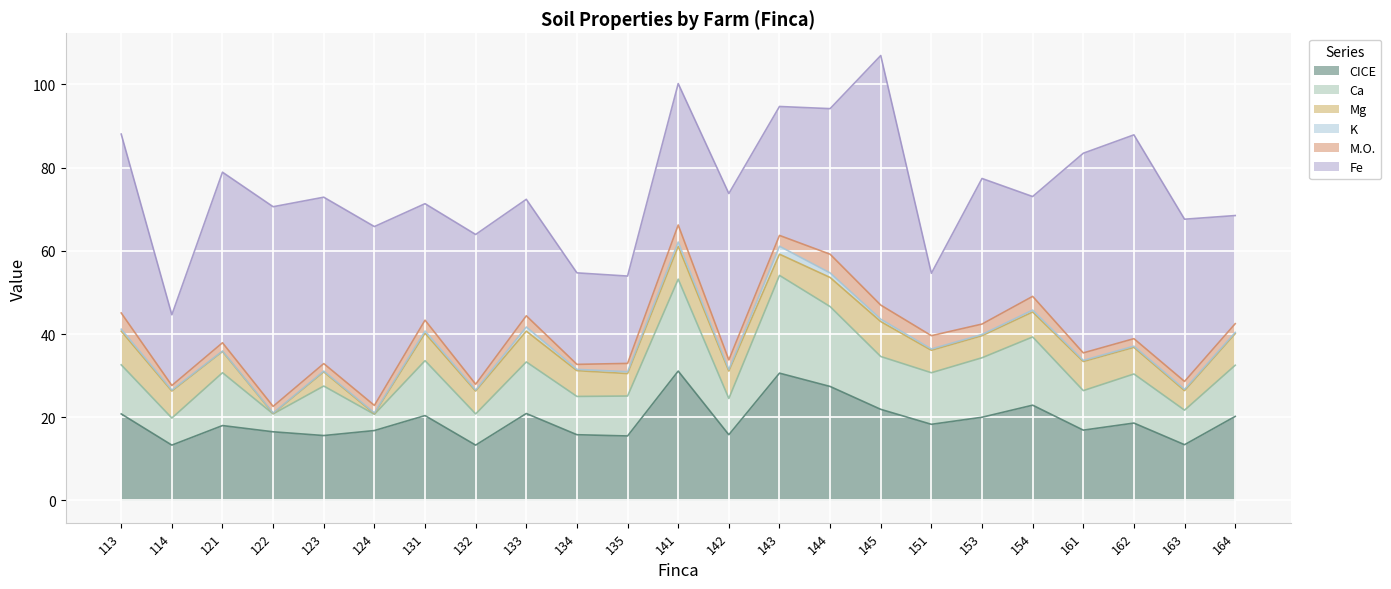

True or false: CICE and Mg cross at least once.

False